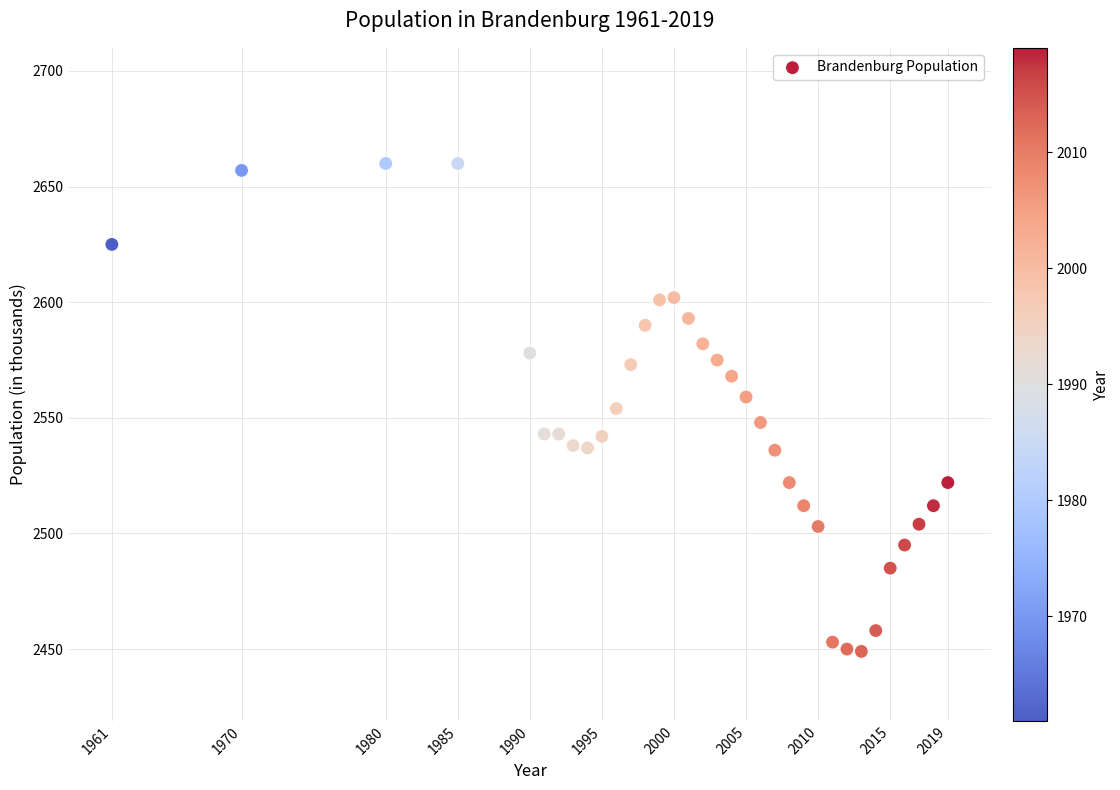

What is the range of X values (max minus min)?

58